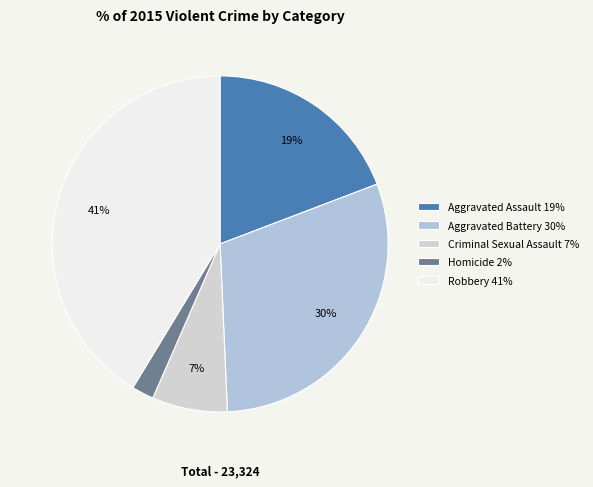

What percentage is the Homicide slice, to the nearest percent?

2%